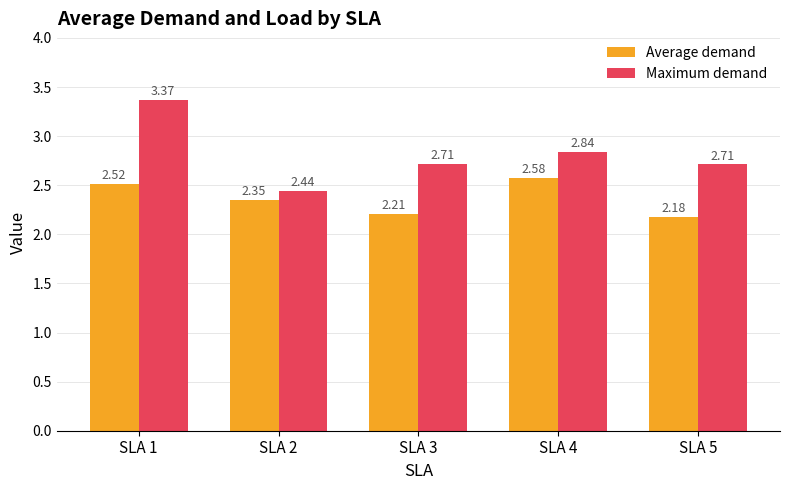

Which series has the largest total across all categories?

Maximum demand